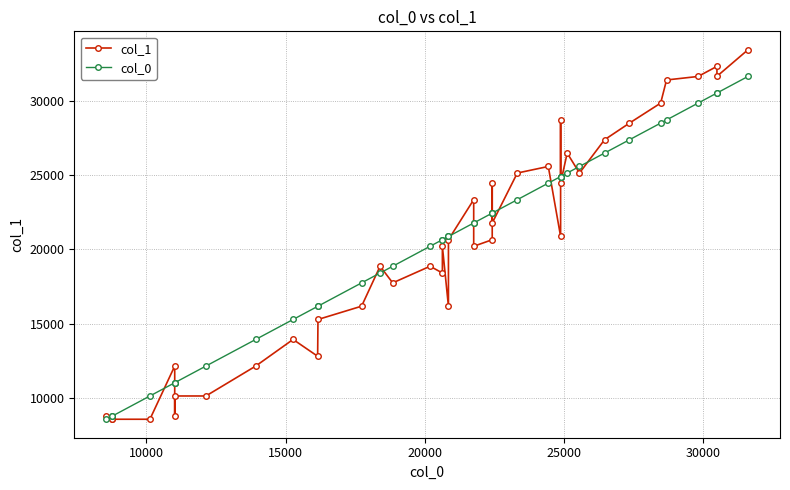

What are all the series names shown in the legend?

col_1, col_0